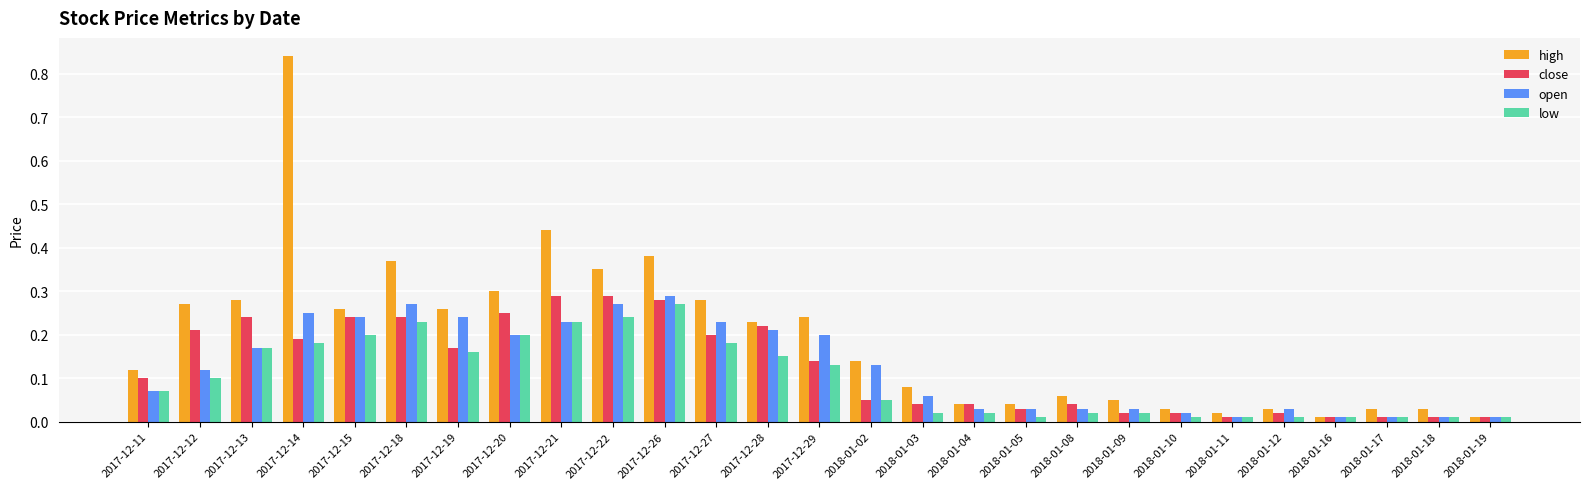

True or false: high has a value of 0.3 at 2017-12-27.

True